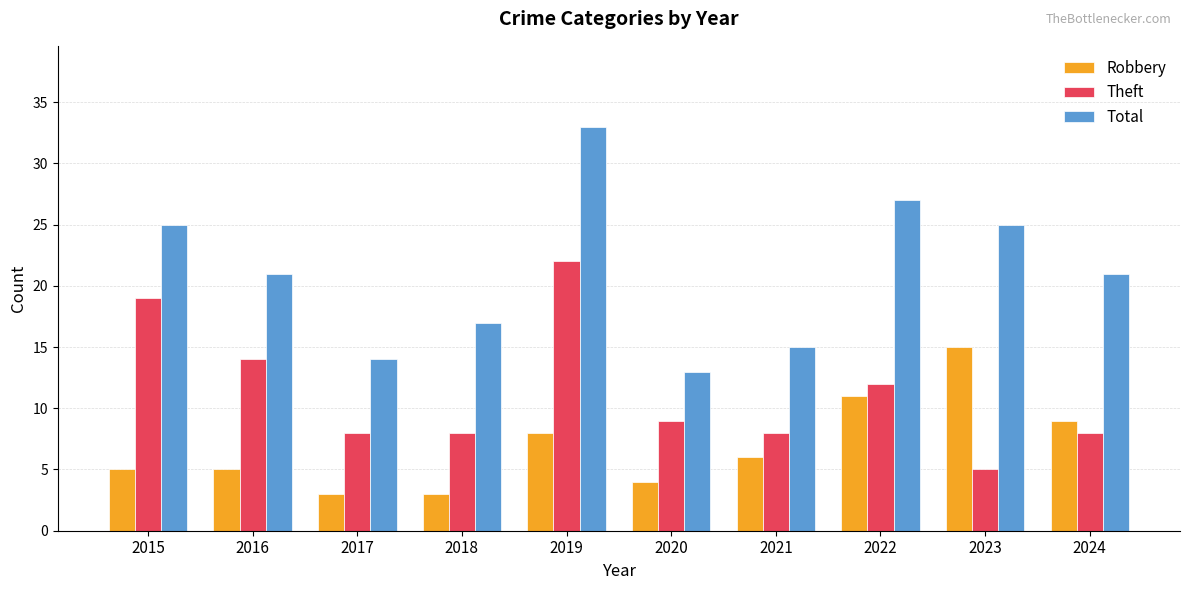

Which series has the largest range (max minus min)?

Total